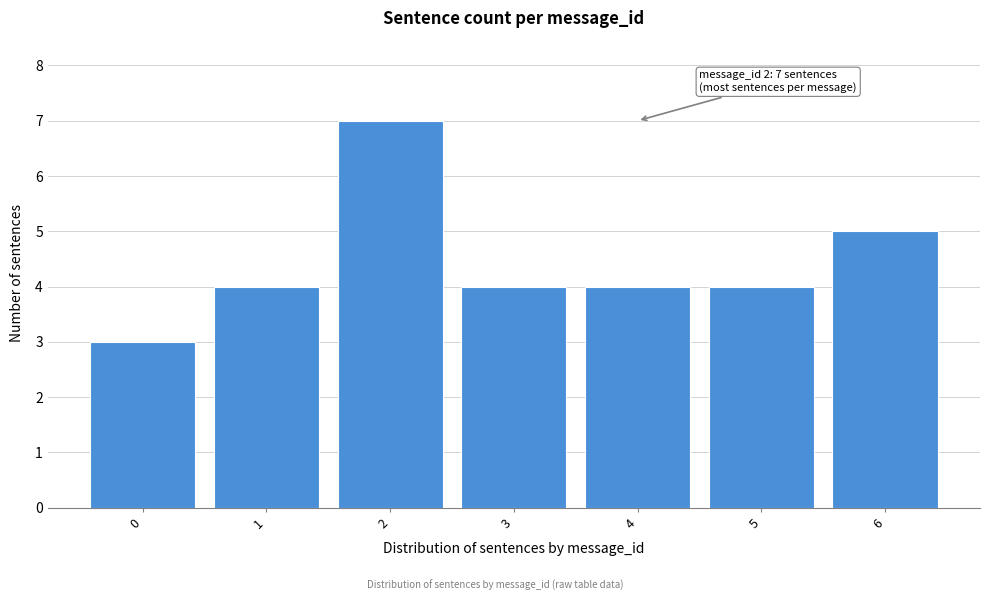

Reading right to left, what are all the values shown in this chart?

5	4	4	4	7	4	3